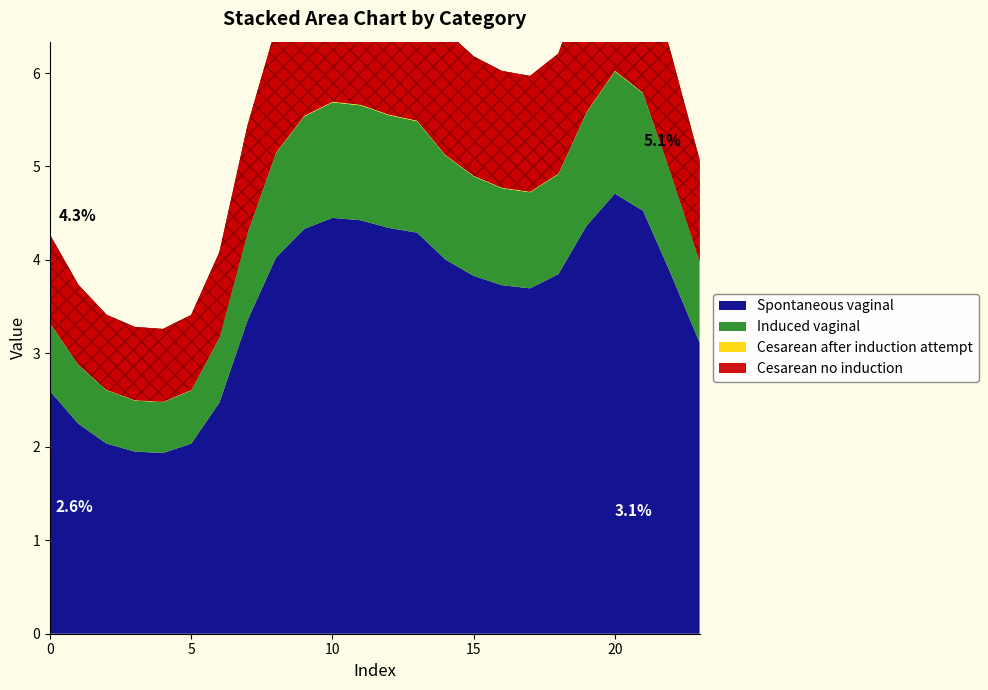

True or false: Cesarean after induction attempt and Cesarean no induction cross at least once.

False